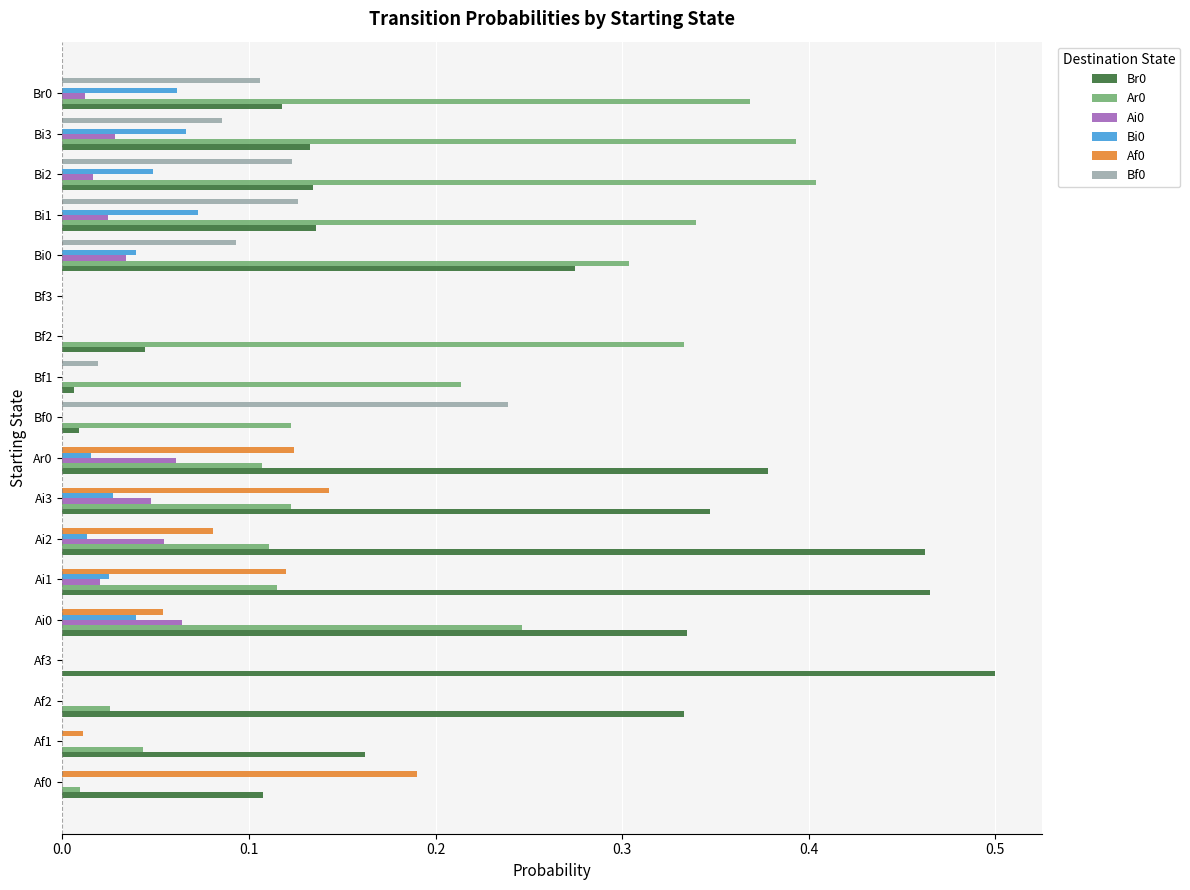

Is the value of Br0 at Ai1 greater than the value of Bi0 at Br0?

Yes